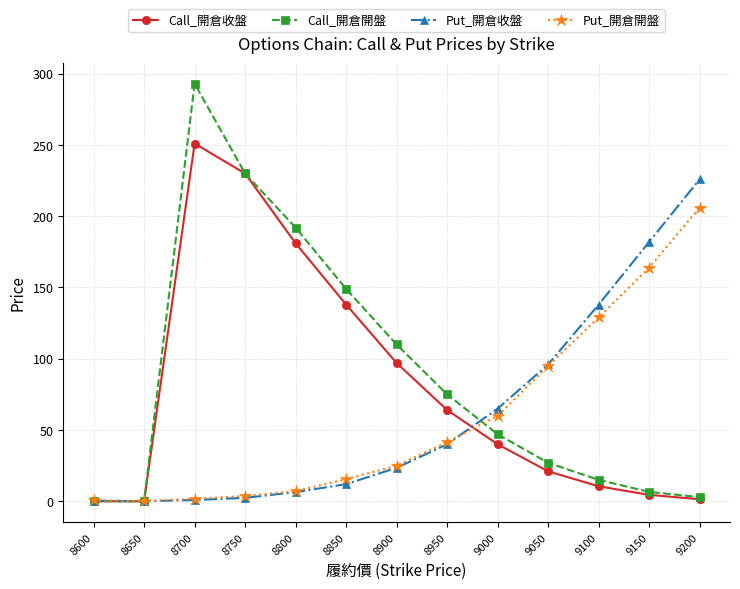

Count the number of data series in this chart.

4